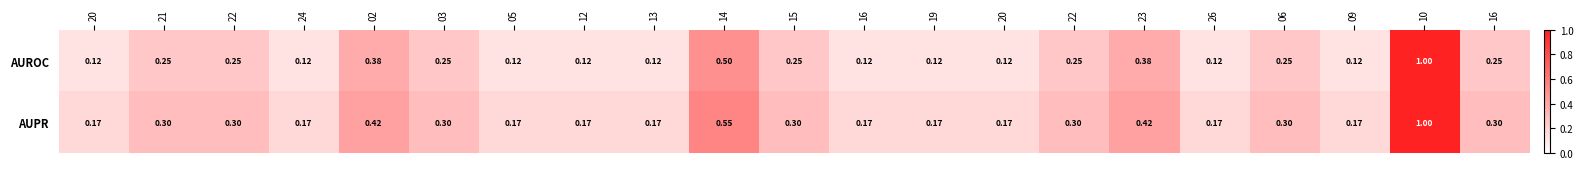

How many categories are shown in the chart?

21